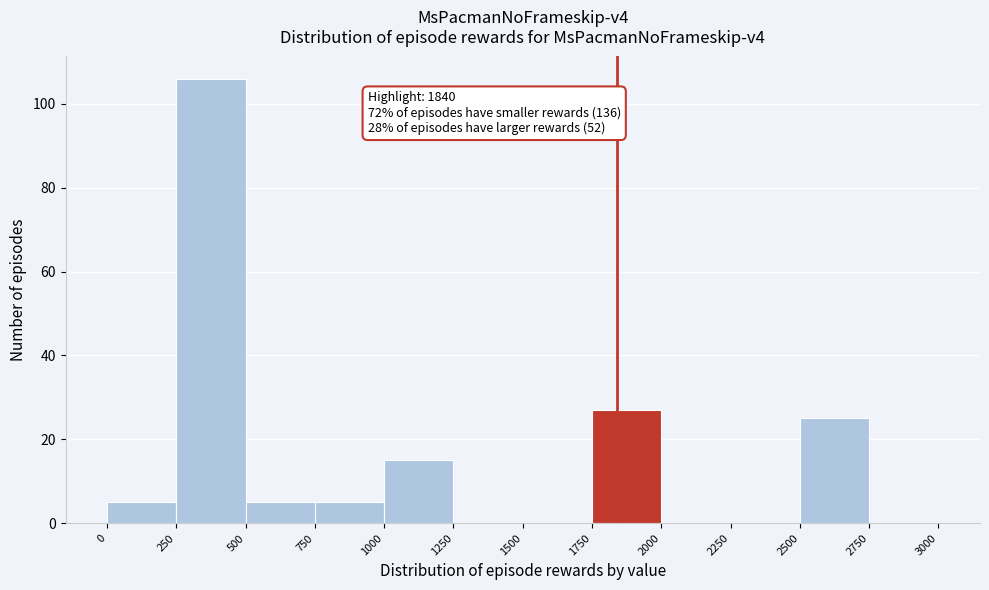

Over which range of the x-axis is the bar tallest?

250 to 500